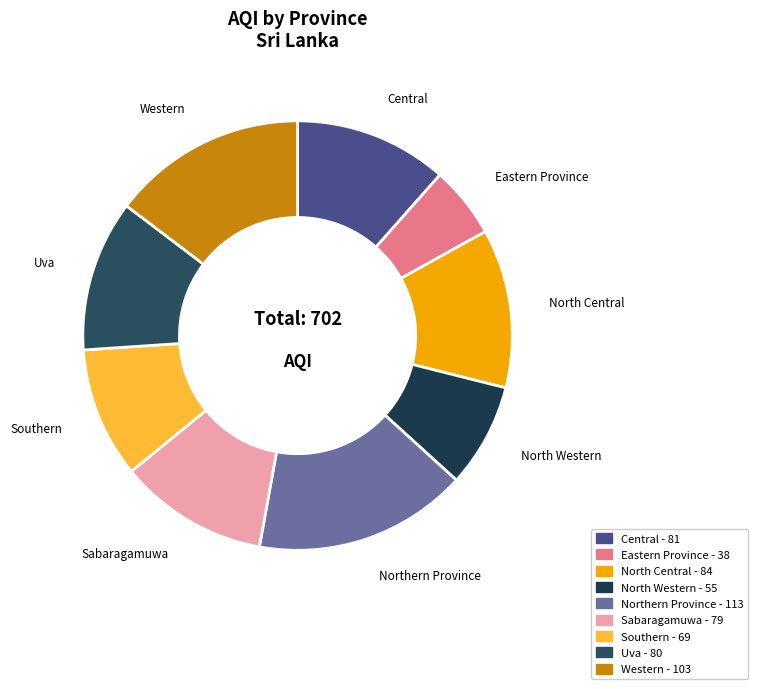

Is there any slice that represents more than half of the pie?

No